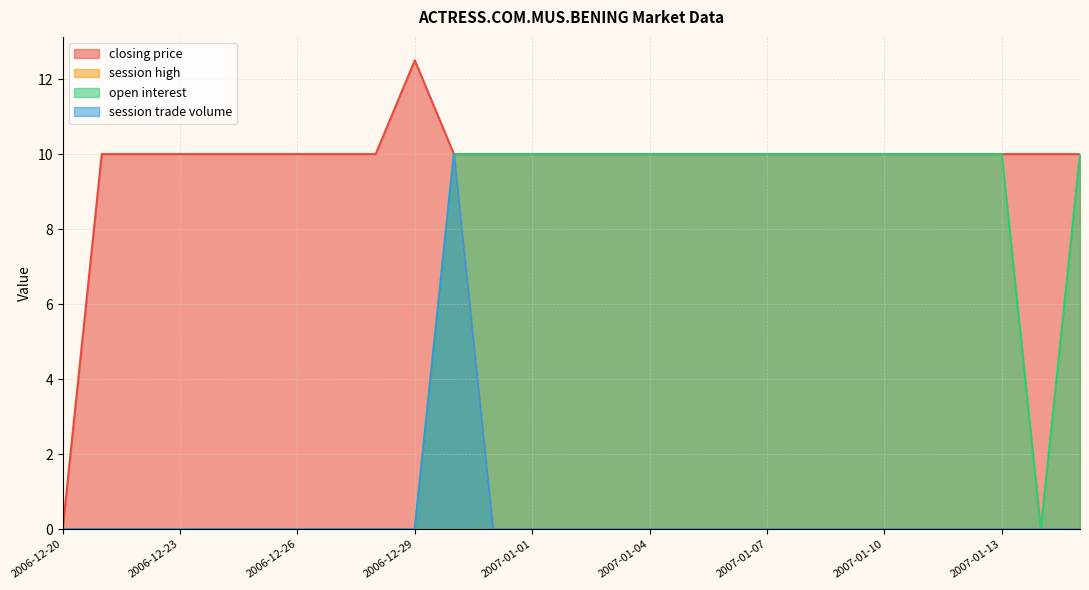

What is the difference between the maximum and minimum values in the closing price series?

12.5